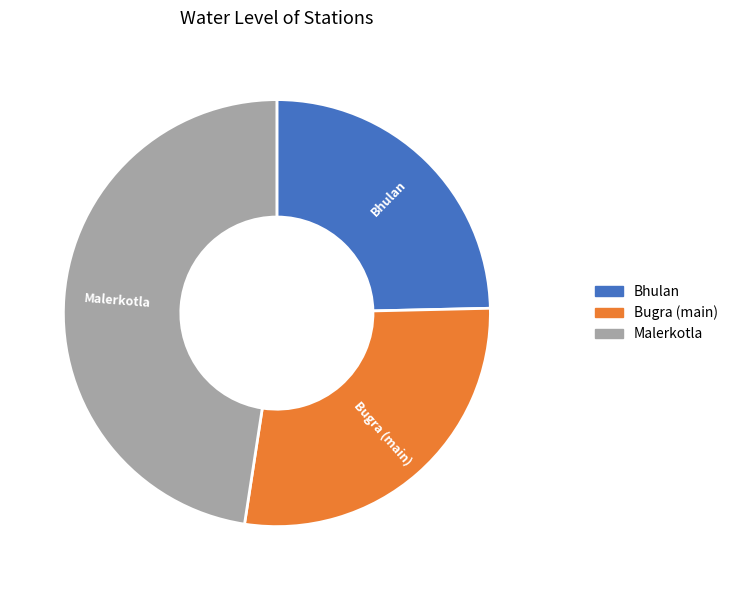

Is there a majority slice in this chart?

No